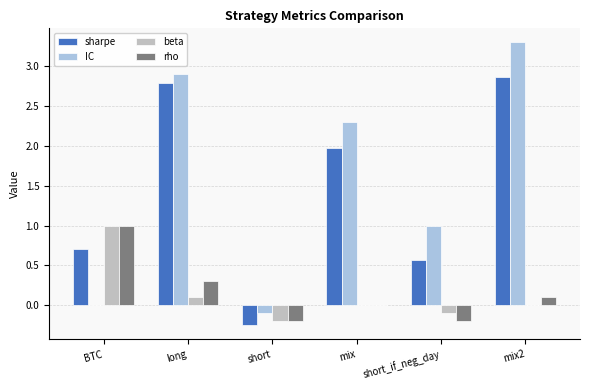

Are the bars horizontal?

No